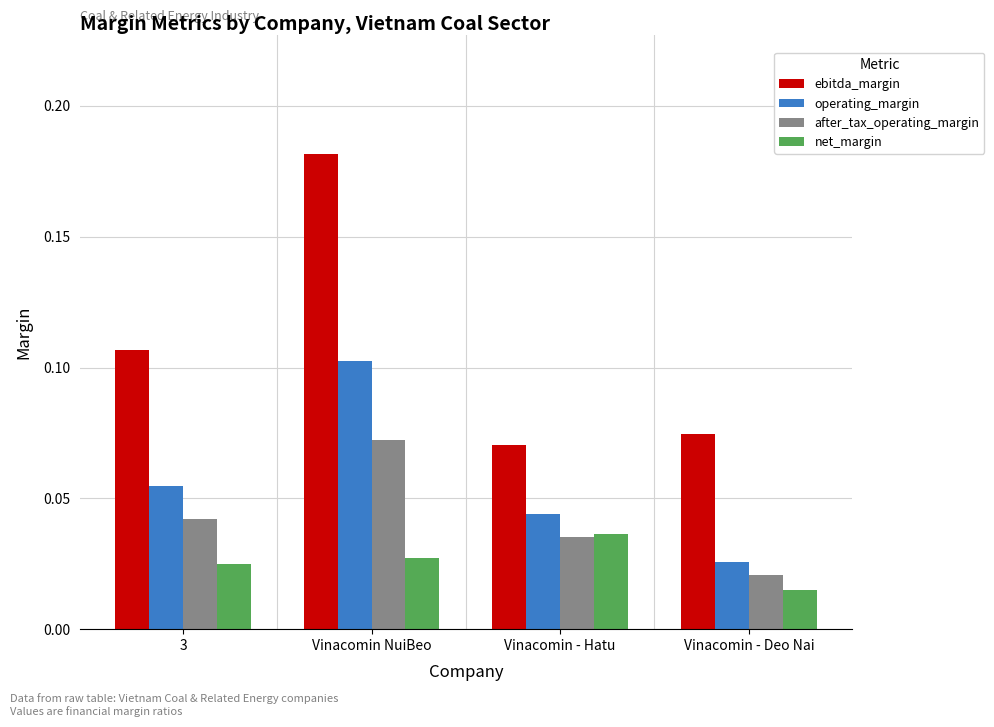

Which series changed the most between 3 and Vinacomin NuiBeo?

ebitda_margin